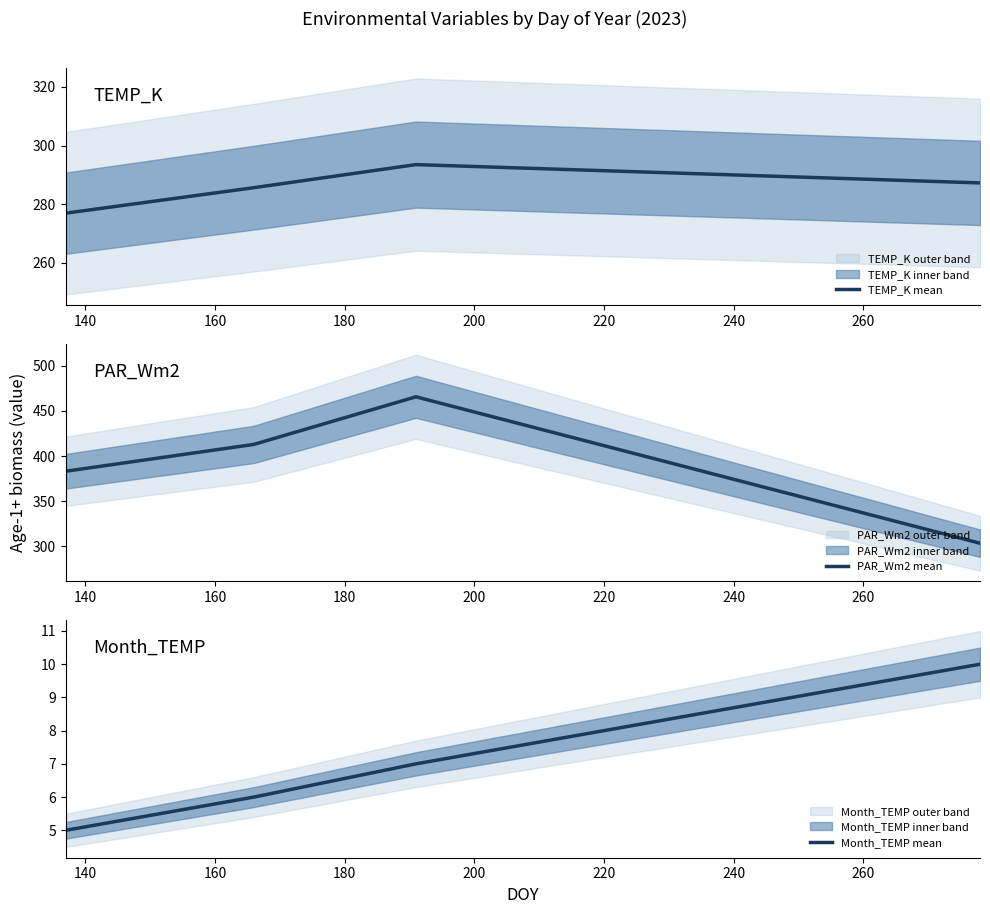

Which series has the largest total across all categories?

PAR_Wm2 mean